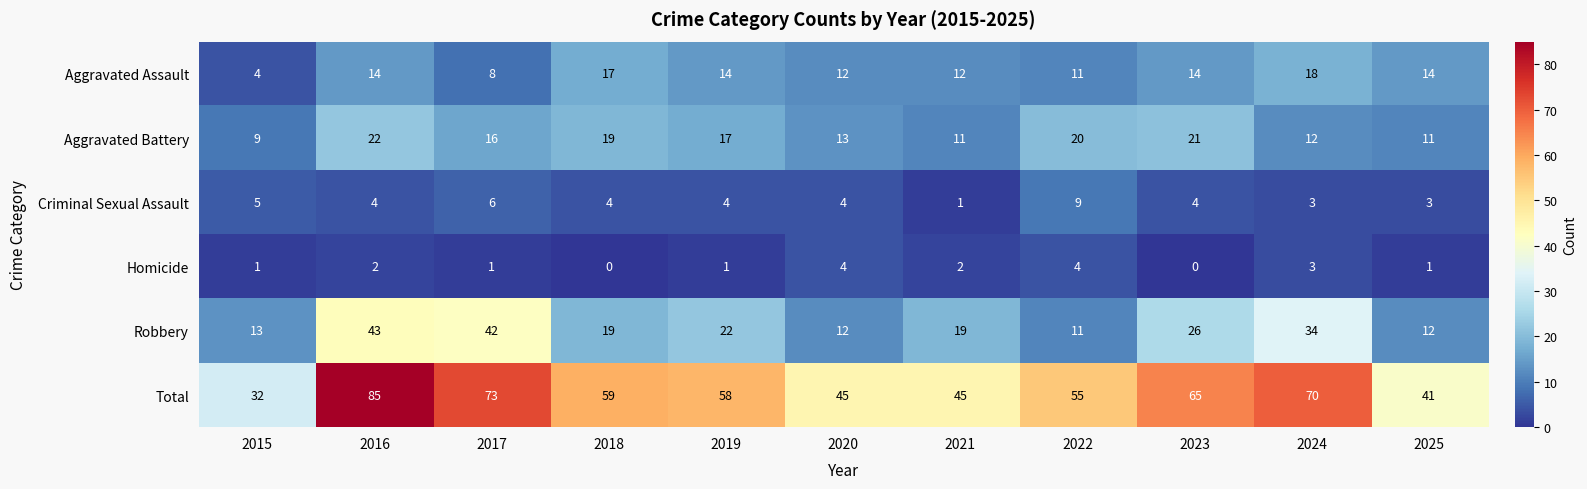

Which series changed the most between 2016 and 2024?

Total